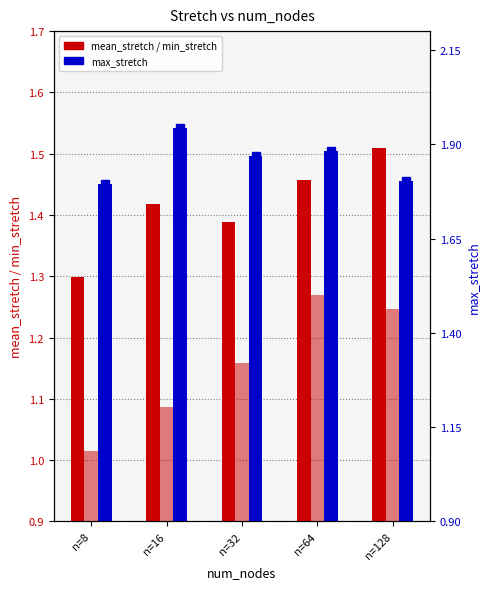

Which series has the widest spread of values?

min_stretch